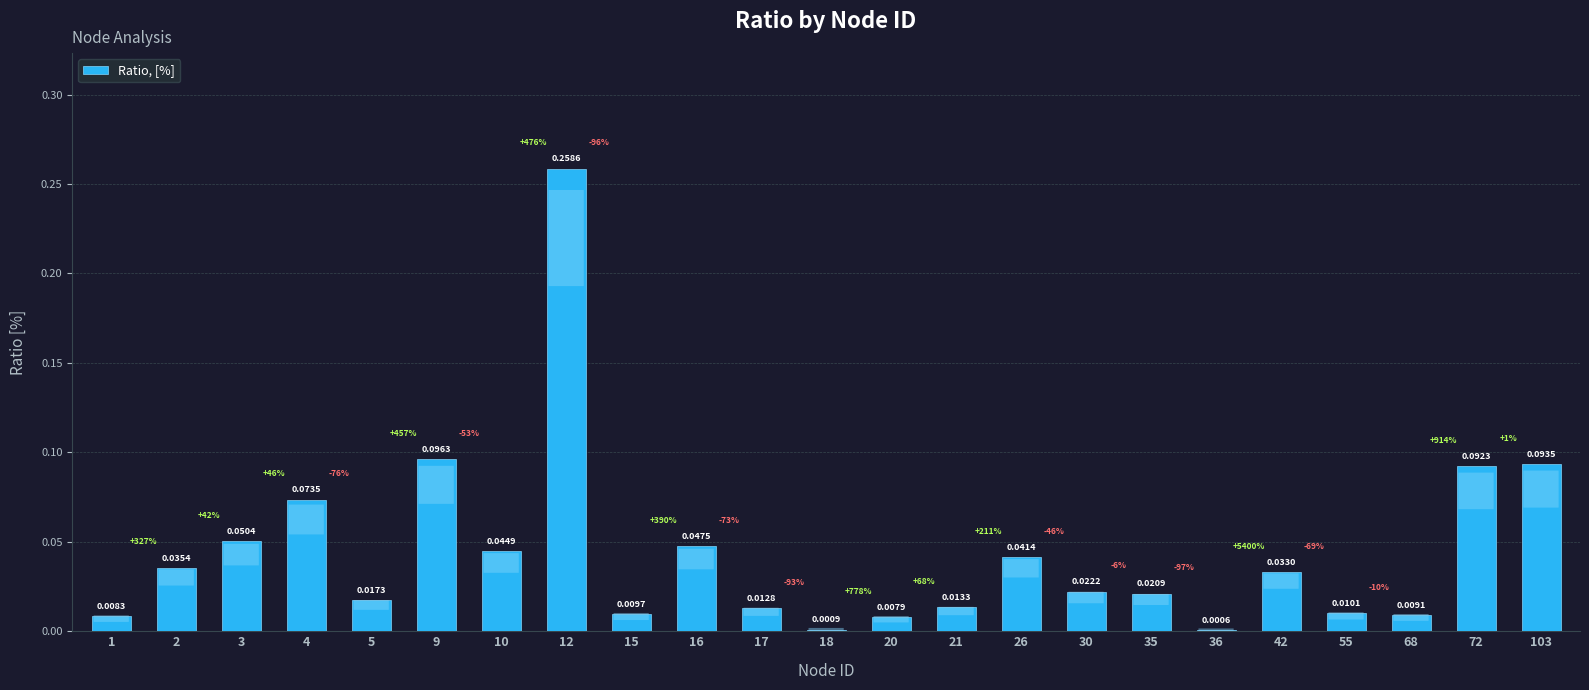

What is the sum of all values?

1.0